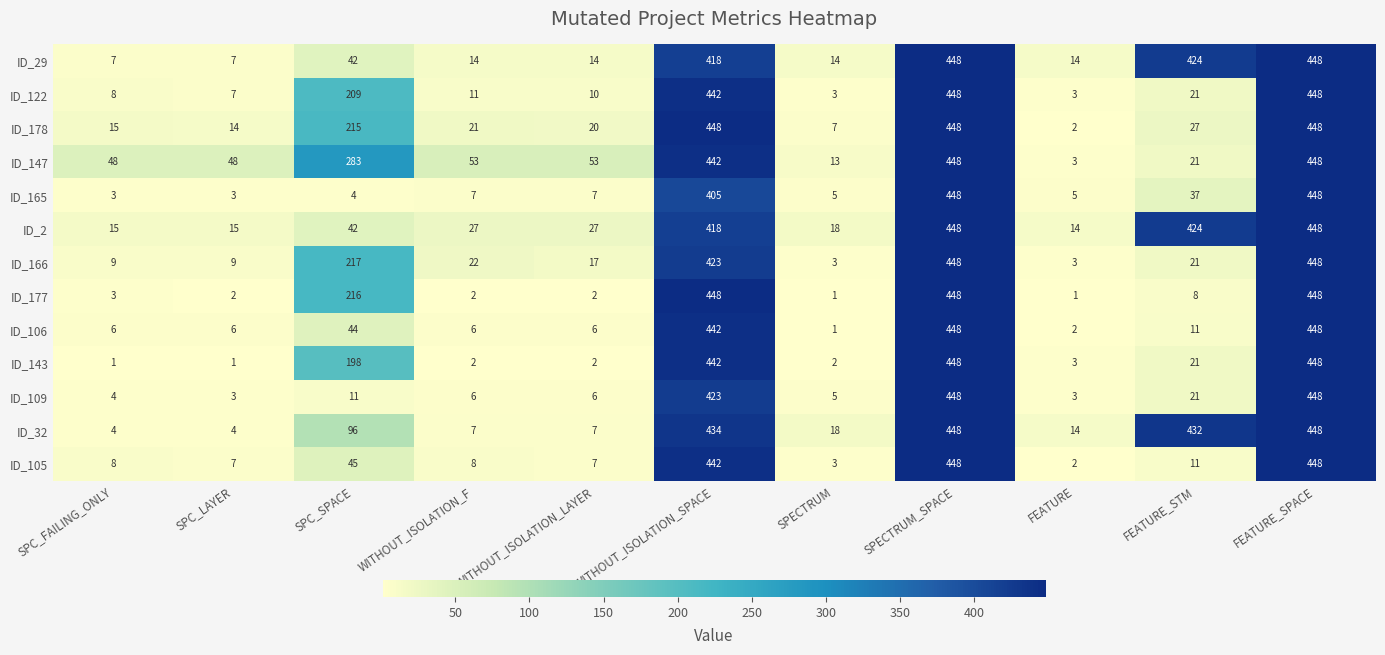

What is the sum of the ID_109 values at SPC_FAILING_ONLY and FEATURE_SPACE?

452